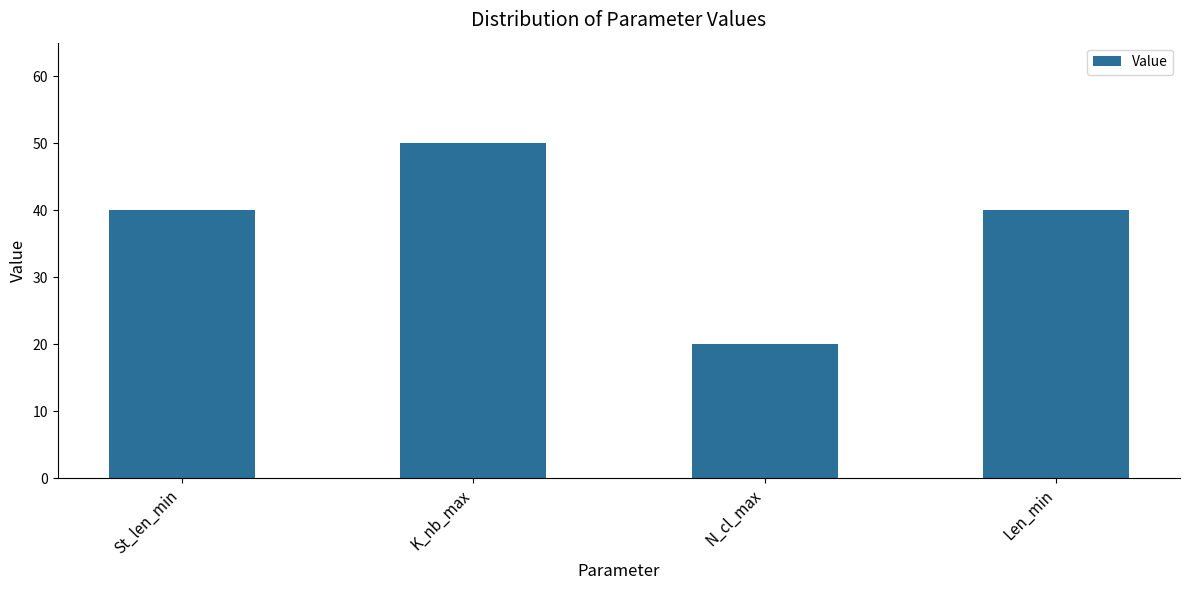

What is the difference between the values at St_len_min and N_cl_max?

20